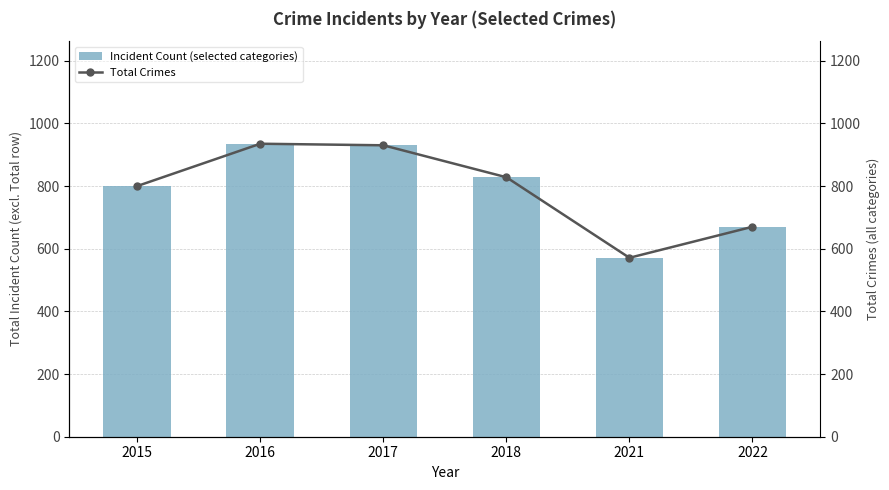

Reading right to left, what are all the values shown in this chart?

Incident Count (selected categories): 670	571	828	930	935	800
Total Crimes: 670	571	828	930	935	800